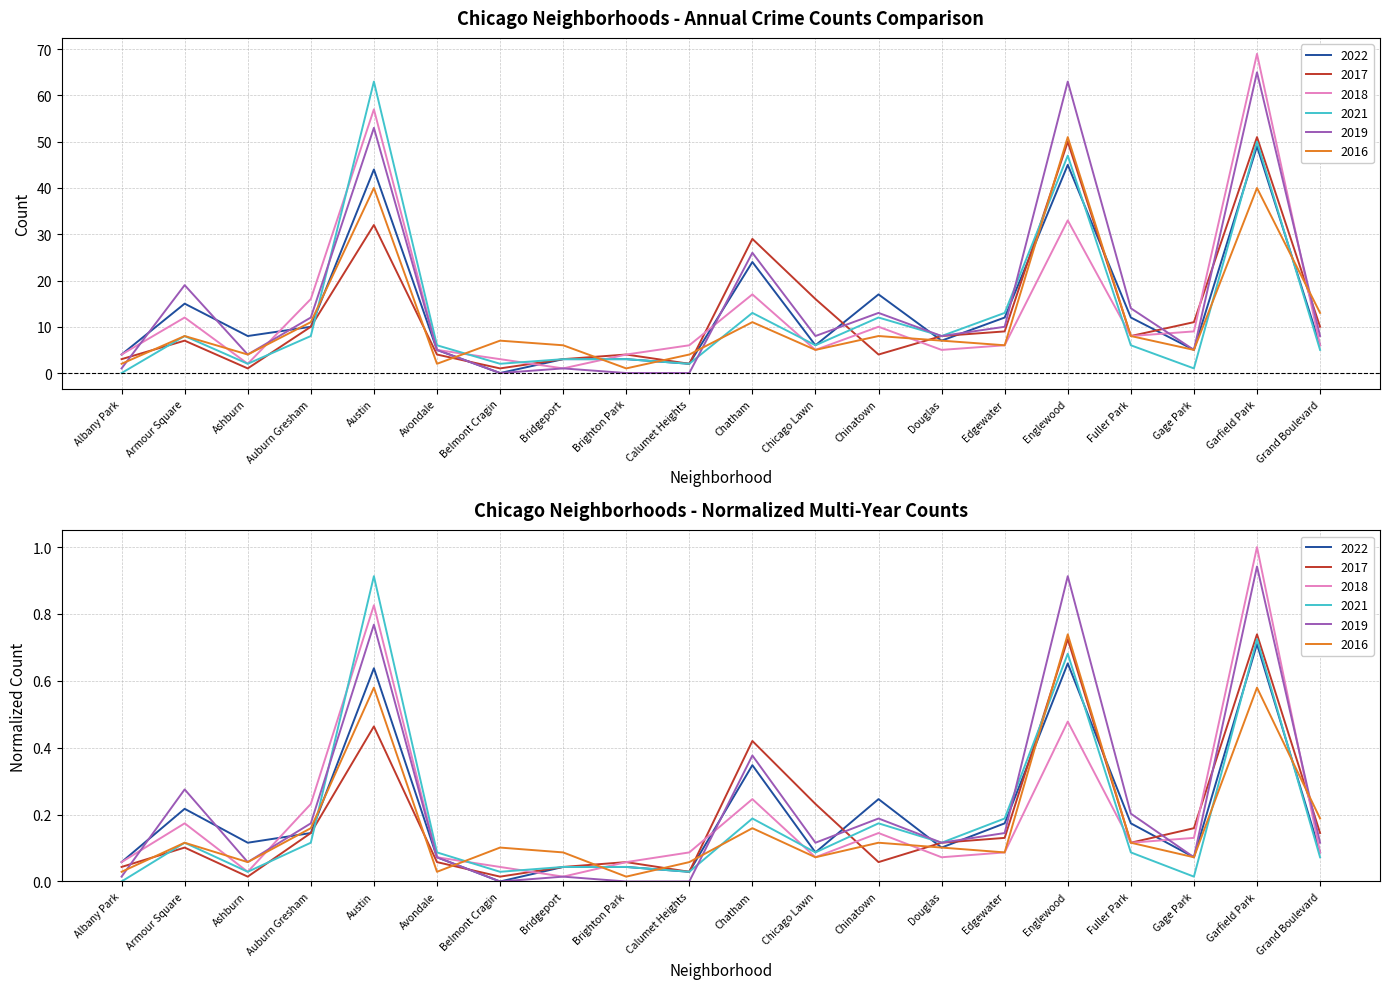

The value of 2017 at Gage Park is 11. True or false?

True